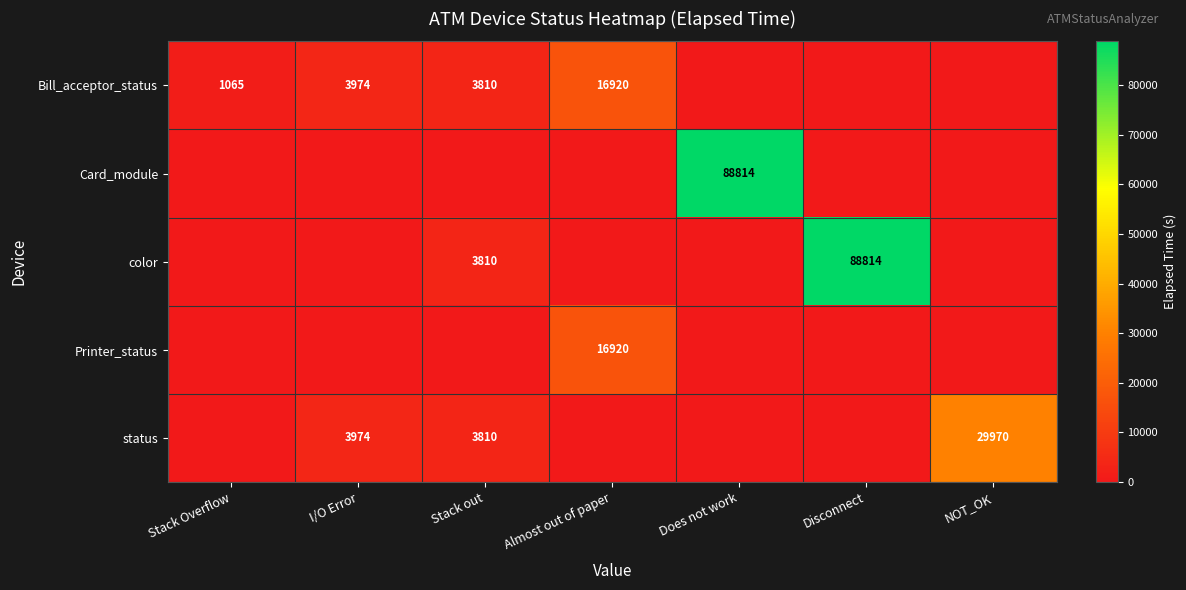

Rank the series by their maximum value, from lowest to highest.

Bill_acceptor_status, Printer_status, status, Card_module, color